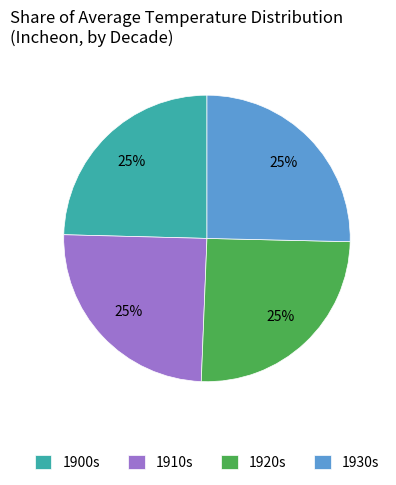

The 1930s slice represents 36% of the pie. True or false?

False